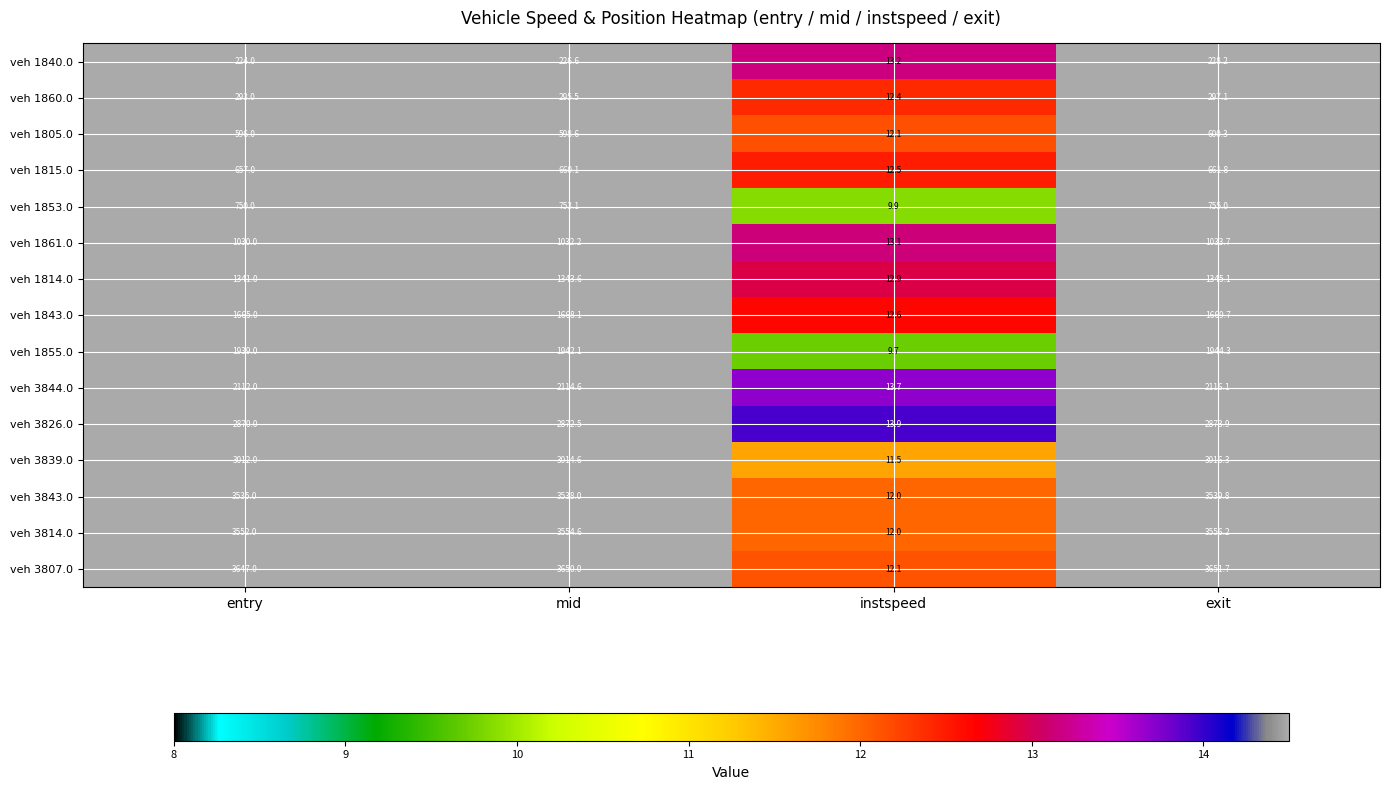

List the series in order of their peak value, lowest first.

veh 1840.0, veh 1860.0, veh 1805.0, veh 1815.0, veh 1853.0, veh 1861.0, veh 1814.0, veh 1843.0, veh 1855.0, veh 3844.0, veh 3826.0, veh 3839.0, veh 3843.0, veh 3814.0, veh 3807.0